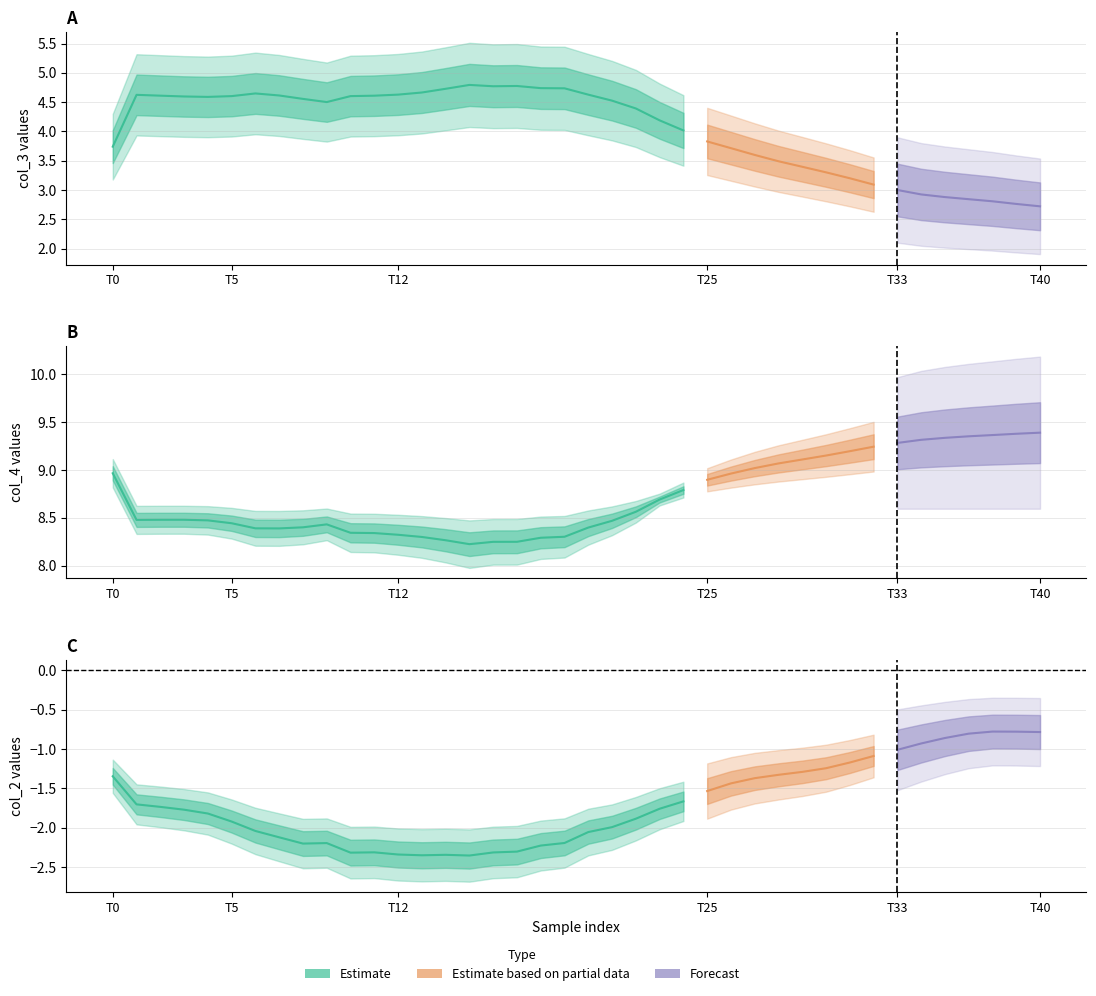

True or false: col_4 and col_2 intersect in this chart.

False